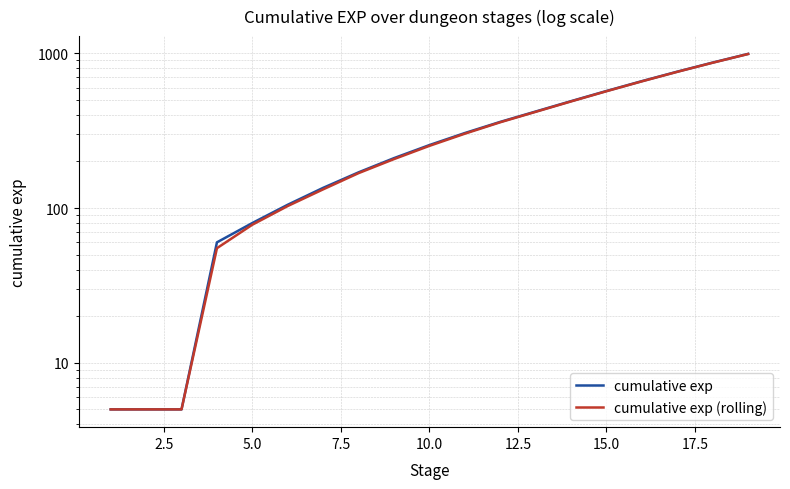

What is the difference between the highest and lowest values at 5.0?

2